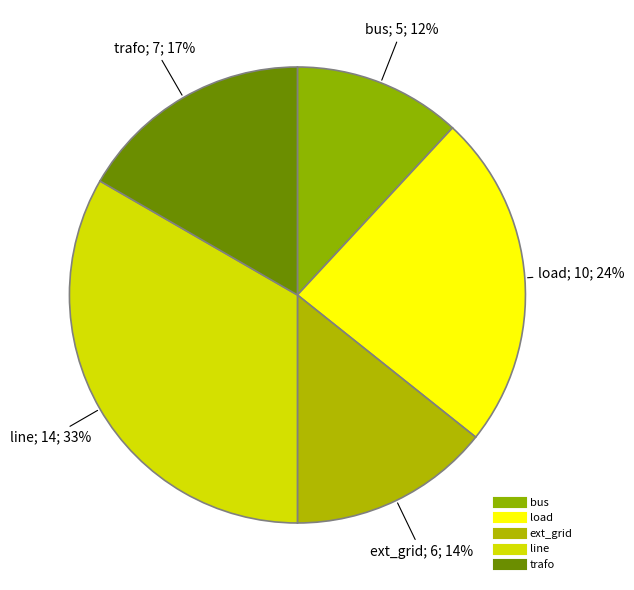

Count the number of slices in the pie.

5